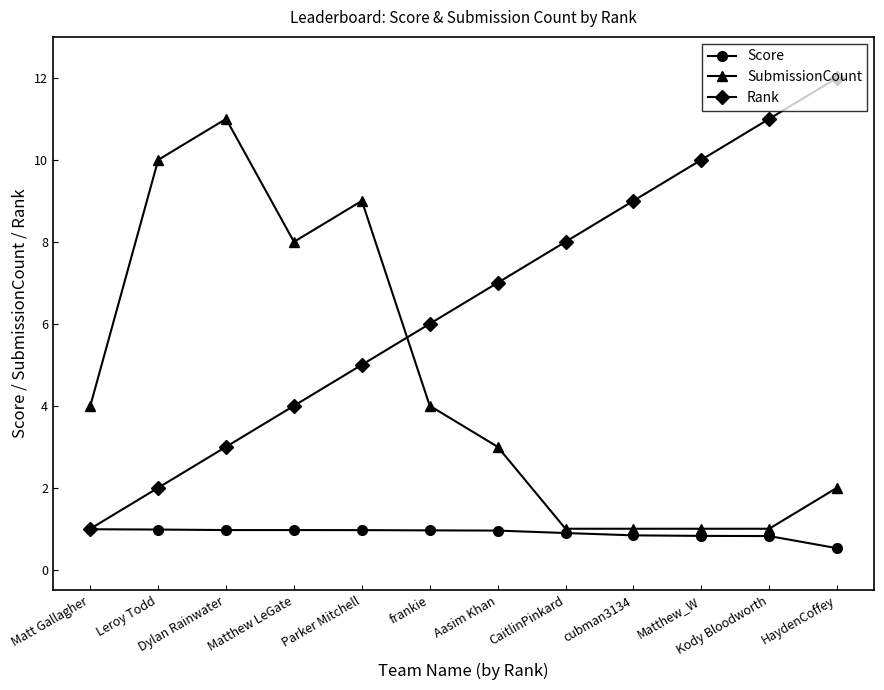

Reading left to right, extract all data points from this chart.

Score: 1.0	1.0	1.0	1.0	1.0	1.0	1.0	0.9	0.8	0.8	0.8	0.5
SubmissionCount: 4.0	10.0	11.0	8.0	9.0	4.0	3.0	1.0	1.0	1.0	1.0	2.0
Rank: 1.0	2.0	3.0	4.0	5.0	6.0	7.0	8.0	9.0	10.0	11.0	12.0